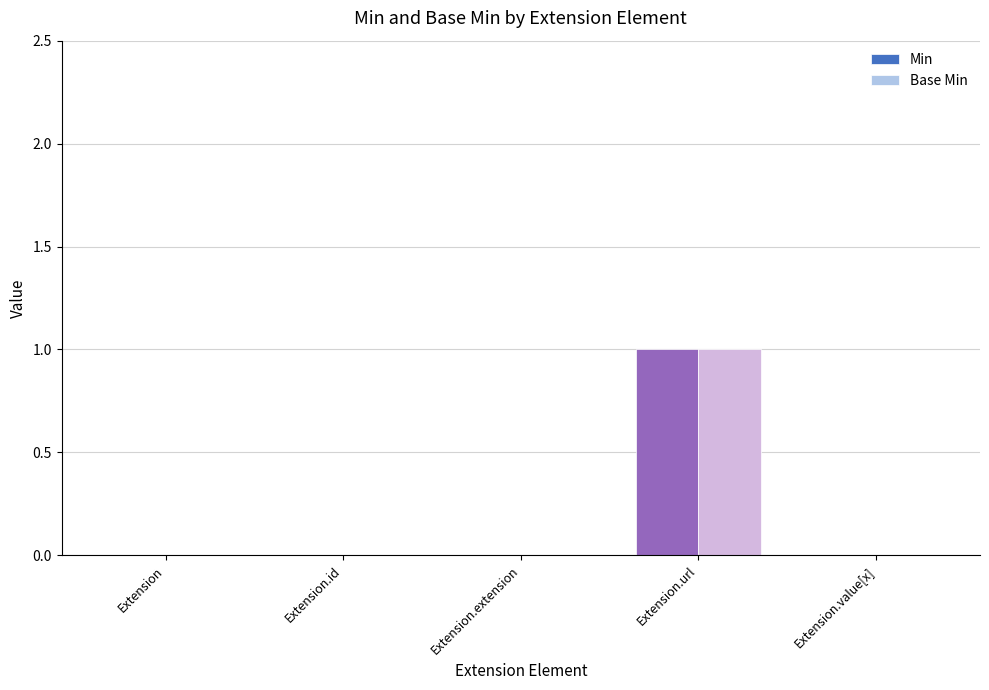

At which category is the sum across all series the highest?

Extension.url